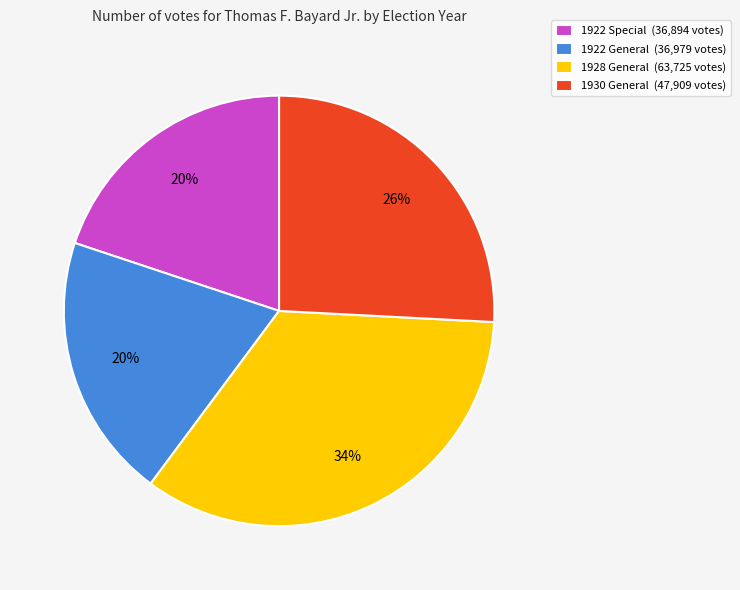

The 1930 General slice represents 26% of the pie. True or false?

True